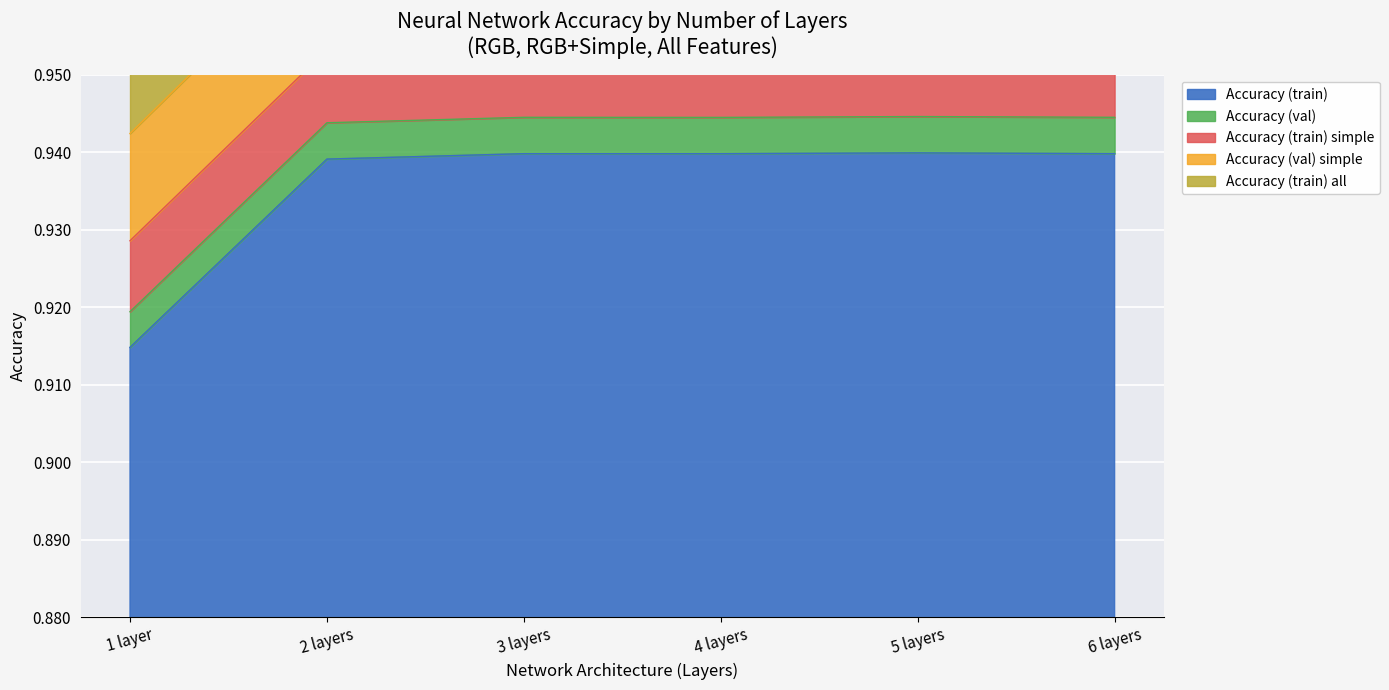

At which category is the sum across all series the highest?

5 layers